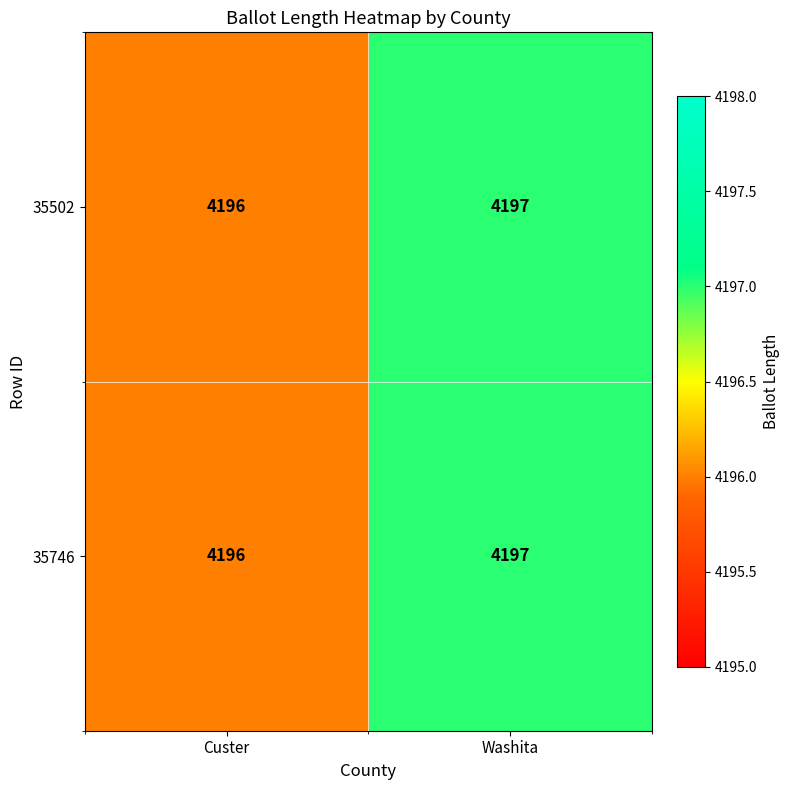

The value of 35502 at Custer is 2739. True or false?

False